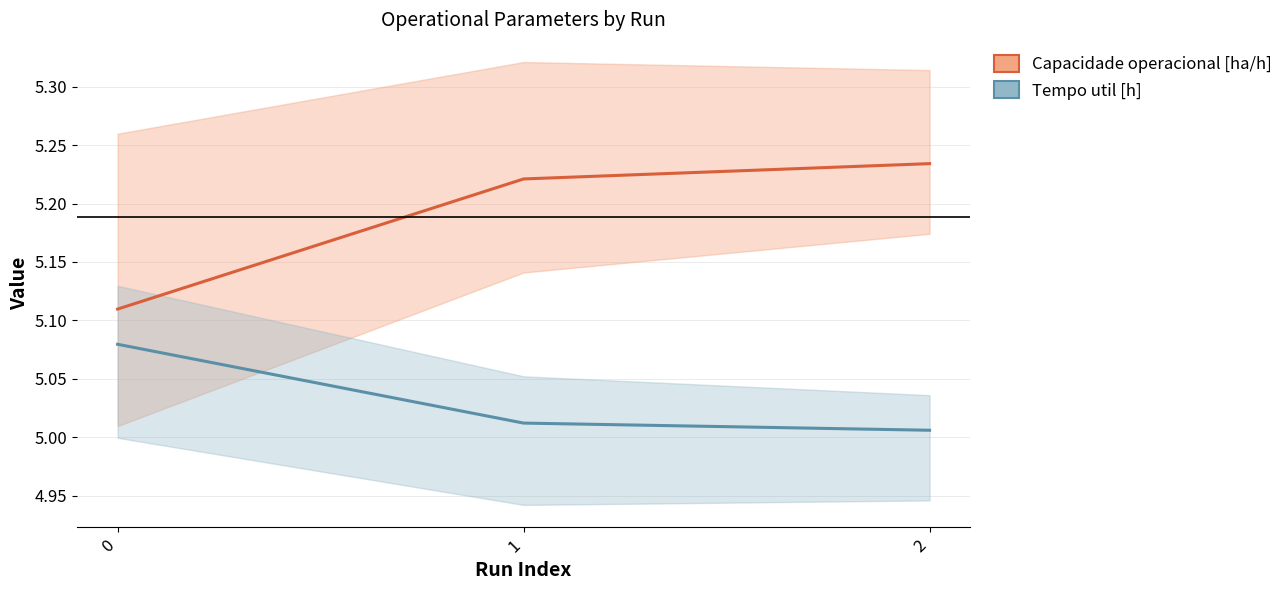

Reading right to left, what are all the values shown in this chart?

Capacidade operacional [ha/h]: 2=5.2	1=5.2	0=5.1
Tempo util [h]: 2=5.0	1=5.0	0=5.1